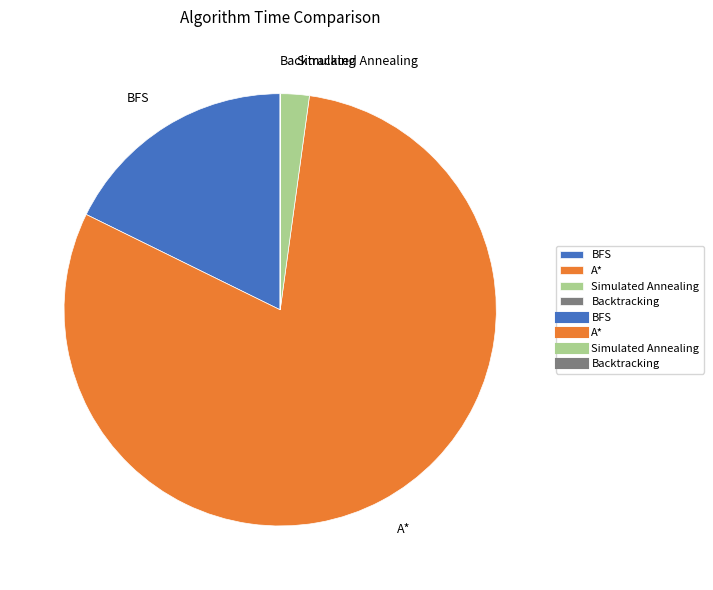

The BFS slice represents 12% of the pie. True or false?

False